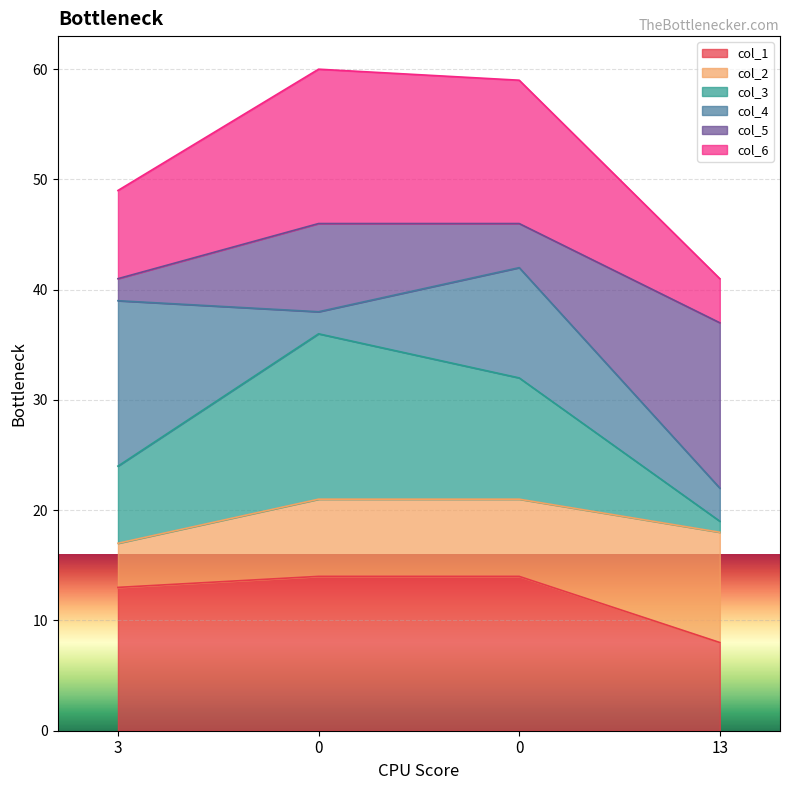

How many categories are shown in the chart?

4